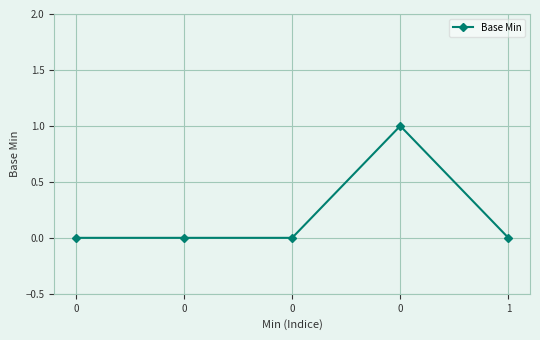

The chart shows a value of 1 at 0. True or false?

False